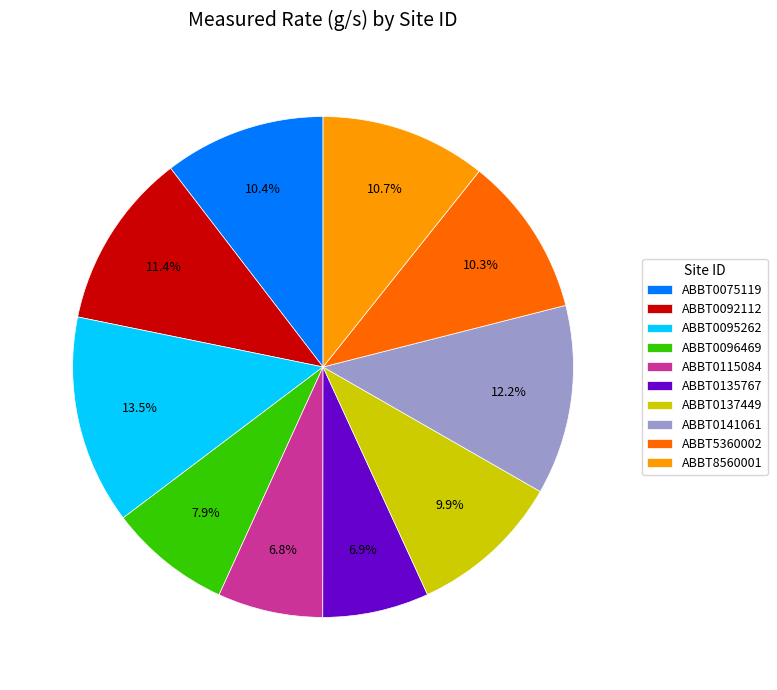

Approximately how many times larger is the value at ABBT0075119 compared to ABBT0141061?

0.9